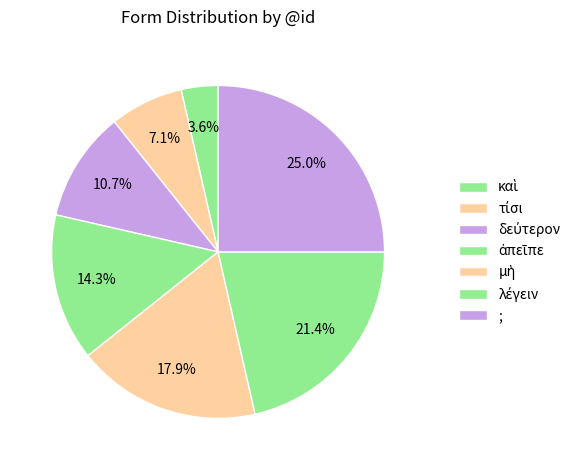

How many slices are in this pie chart?

7